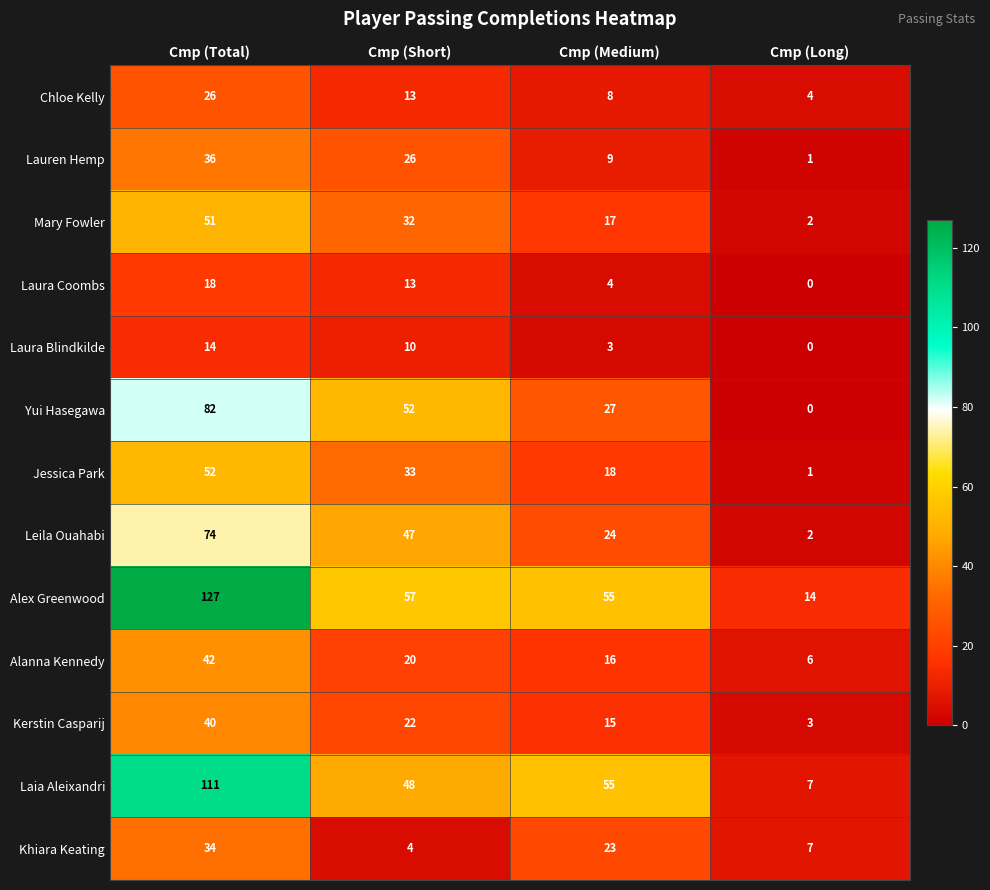

What is the average value of the Alanna Kennedy series?

21